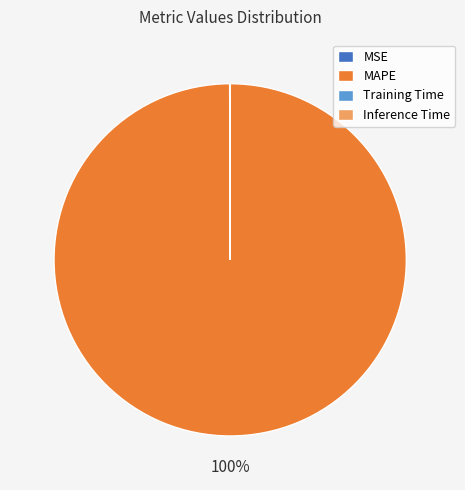

Is it true that MAPE is 100% of the pie?

True